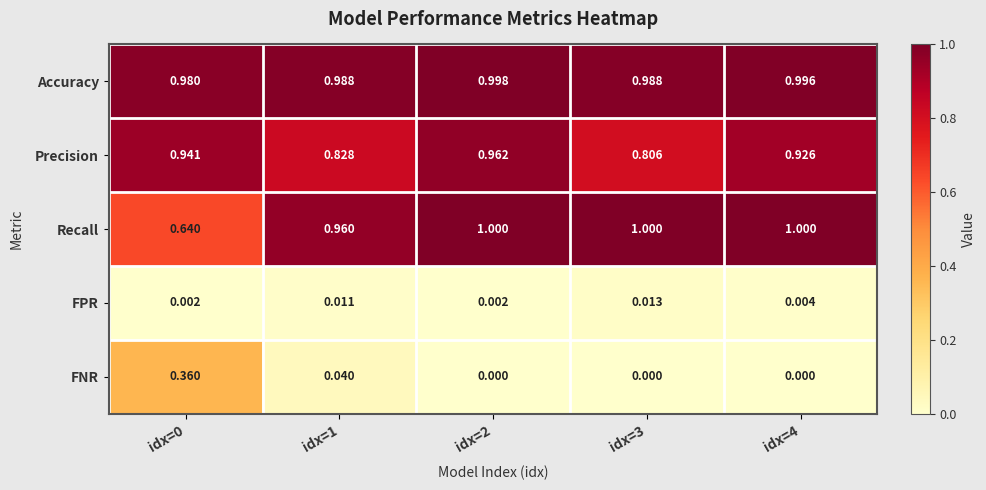

At idx=0, list the series in order from smallest to largest.

FPR, FNR, Recall, Precision, Accuracy